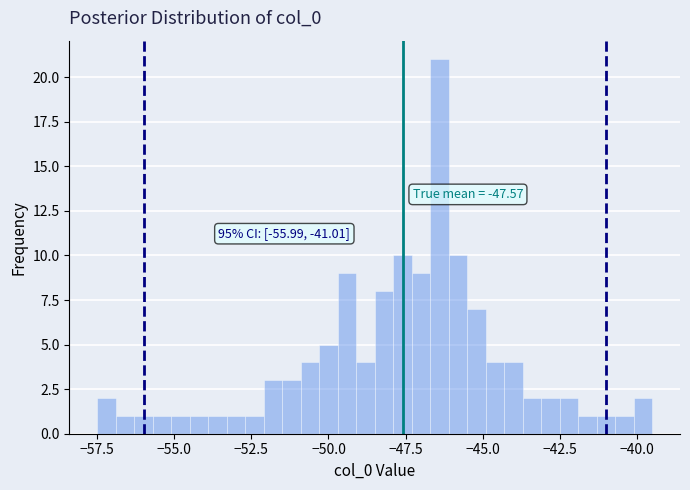

Read against the x-axis, roughly where is the centre of the tallest bar?

-46.5